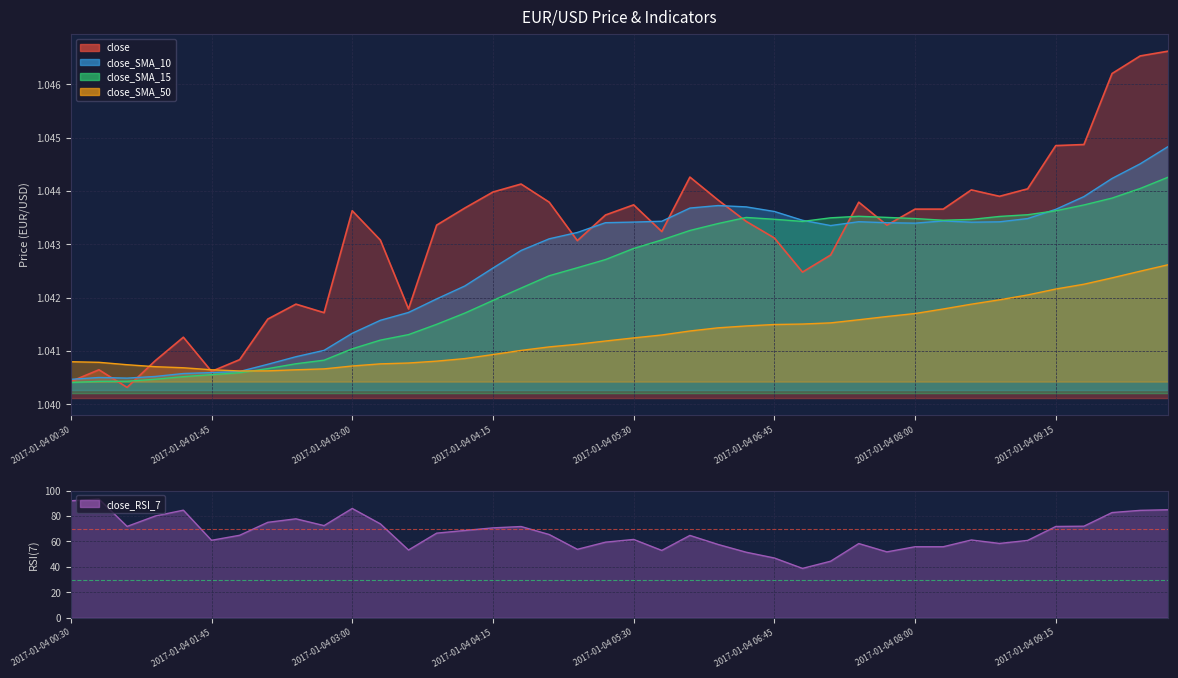

Between which two adjacent categories do close_SMA_15 and close_SMA_10 first intersect?

2017-01-04 07:00 and 2017-01-04 07:15